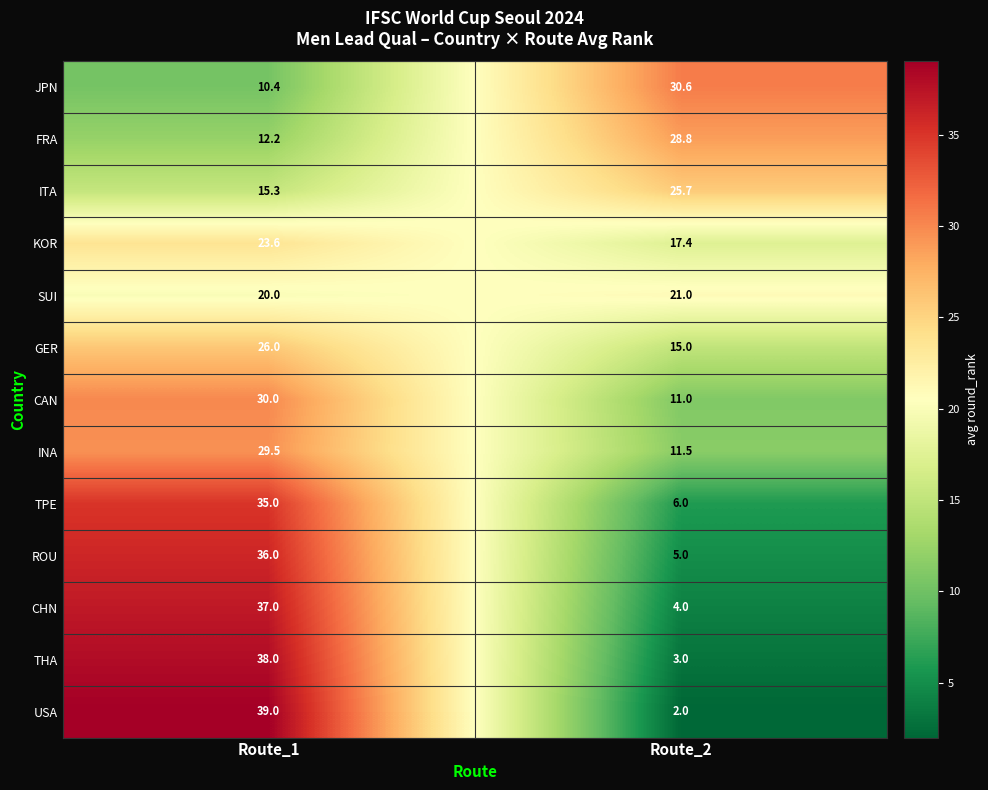

How many values in the CAN series are below 30?

1